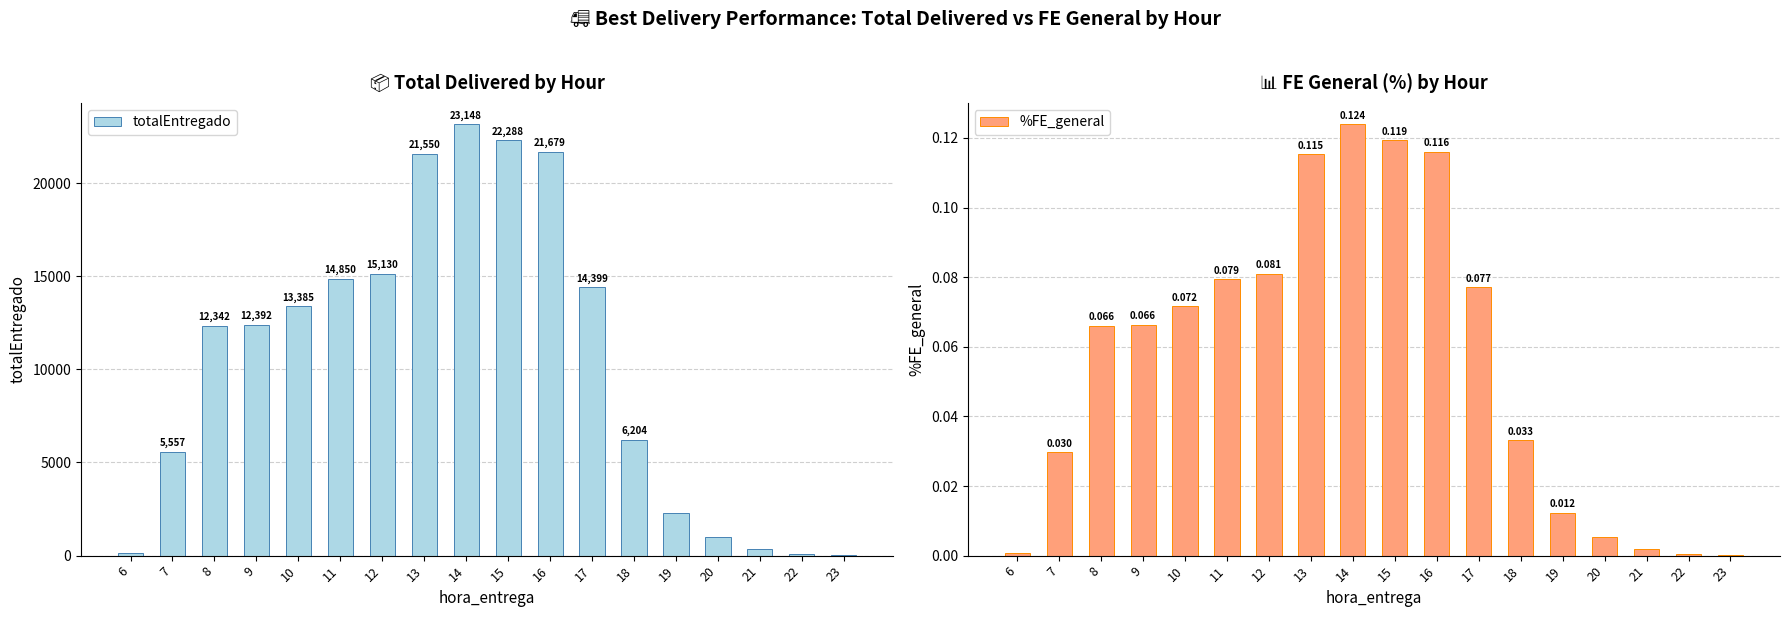

At which category does the chart reach its peak across all series?

14